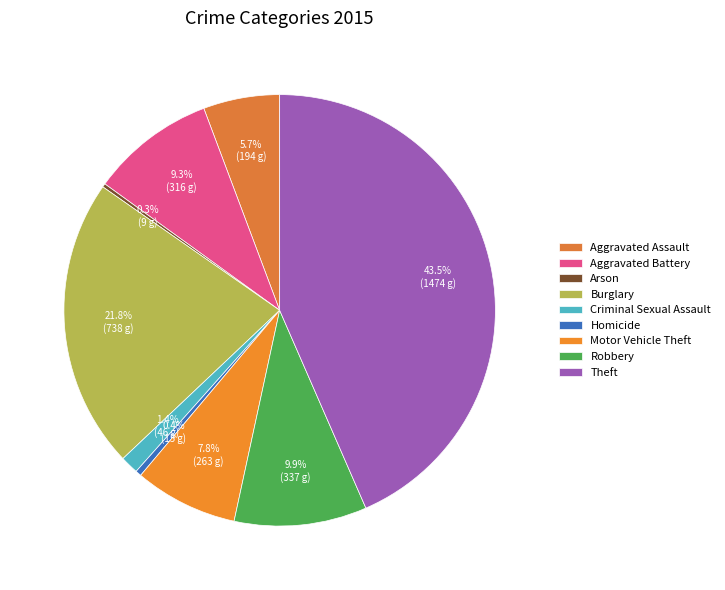

Which slice is the largest?

Theft